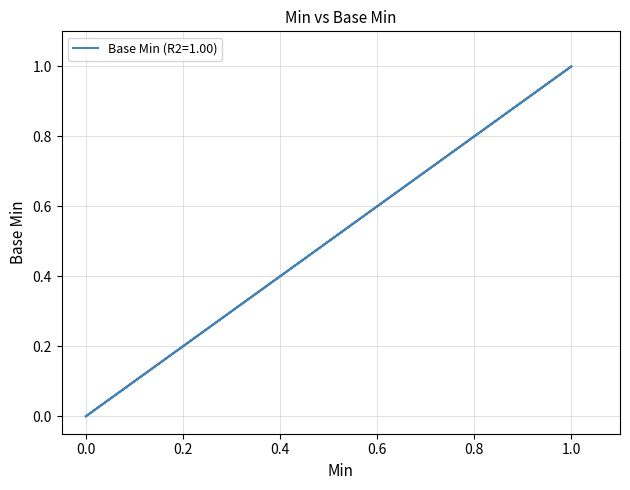

Is it true that the value at 0 is 0?

True